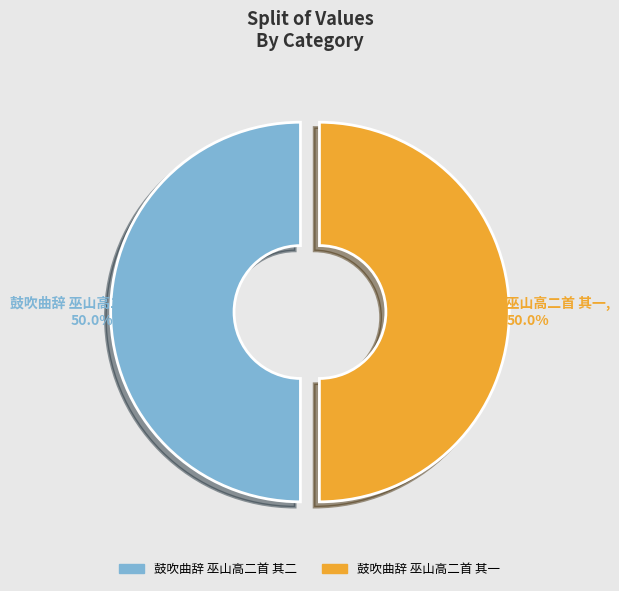

To the nearest percent, what portion does 鼓吹曲辞 巫山高二首 其一 represent?

50%